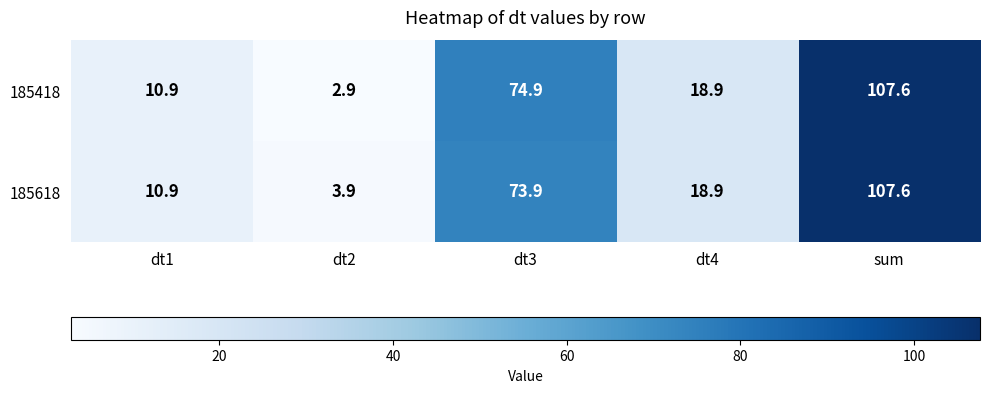

Which series has the widest spread of values?

185418